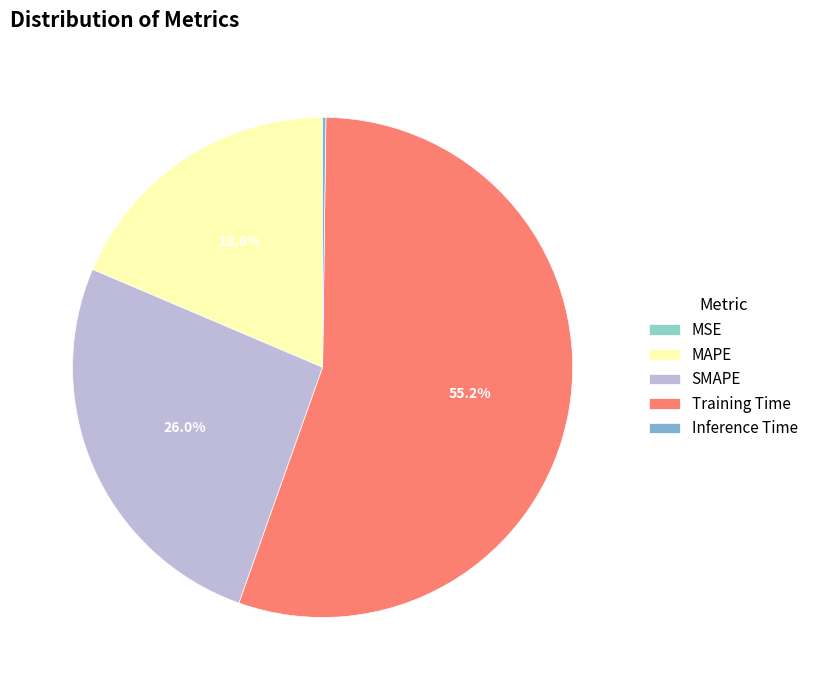

What percentage is the SMAPE slice, to the nearest percent?

26%